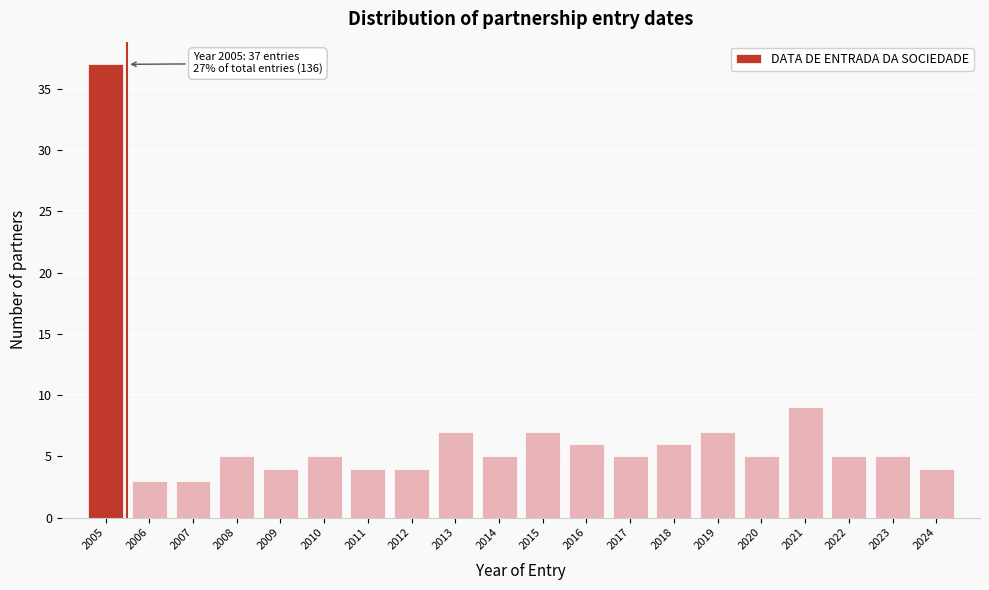

Reading left to right, what are all the values shown in this chart?

2005=37	2006=3	2007=3	2008=5	2009=4	2010=5	2011=4	2012=4	2013=7	2014=5	2015=7	2016=6	2017=5	2018=6	2019=7	2020=5	2021=9	2022=5	2023=5	2024=4